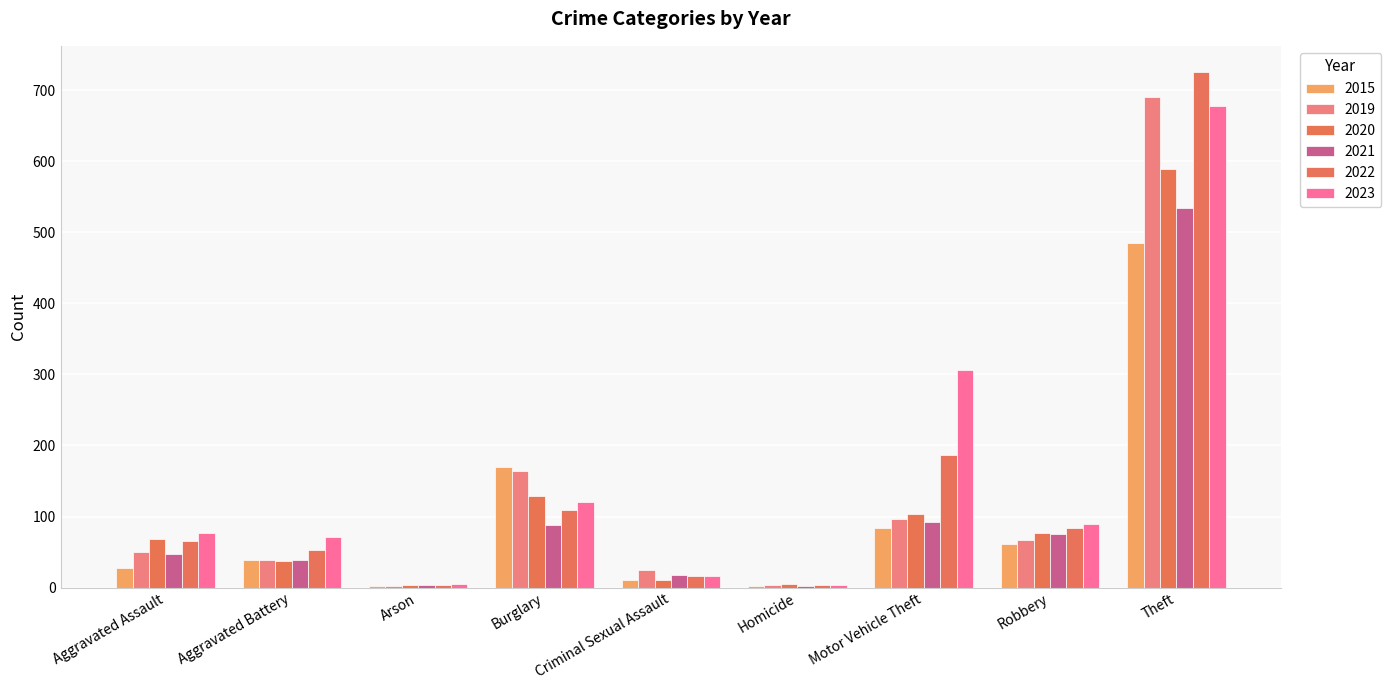

Which series changed the most between Aggravated Assault and Aggravated Battery?

2020